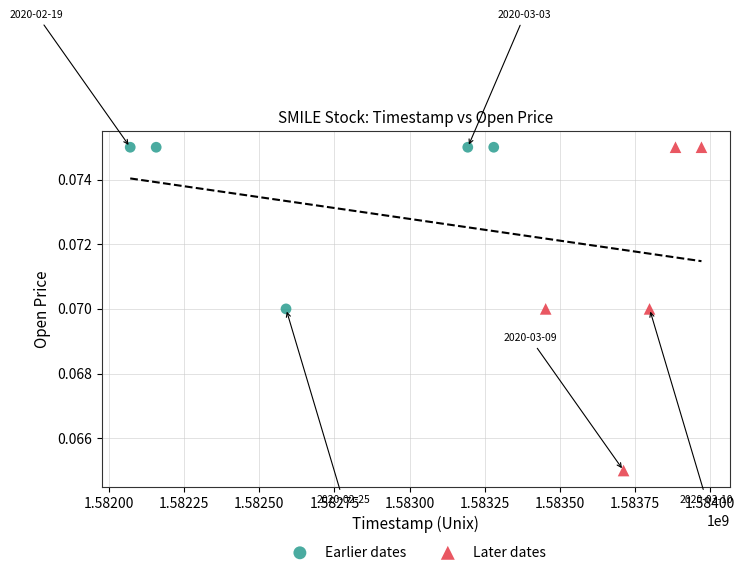

Which series has the widest spread of Y values?

Later dates